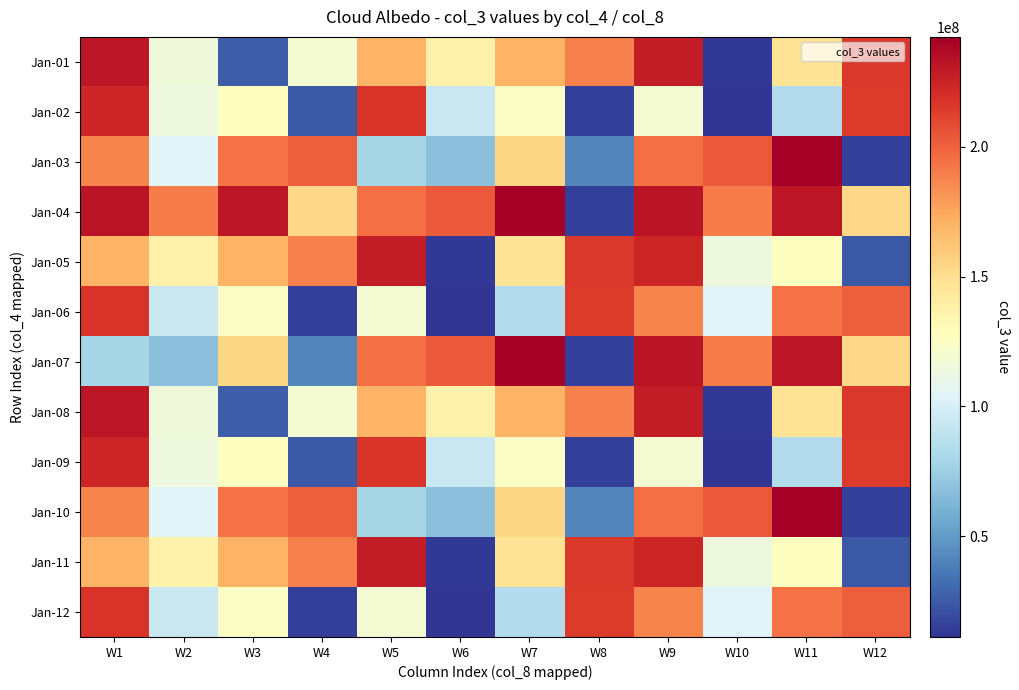

Reading left to right, transcribe all the data shown in this chart.

Jan-01: W1=231019288	W2=115425784	W3=25848288	W4=118972824	W5=169924320	W6=136372000	W7=169274184	W8=188940296	W9=228106720	W10=12147536	W11=147056416	W12=215805824
Jan-02: W1=224010768	W2=113936664	W3=125914904	W4=24668632	W5=217552576	W6=93555312	W7=124481648	W8=14841032	W9=119098816	W10=11159592	W11=84073128	W12=214829496
Jan-03: W1=187420856	W2=103977592	W3=194102728	W4=201147520	W5=79004840	W6=67544392	W7=154428128	W8=41392760	W9=195271552	W10=203198744	W11=242332544	W12=14853048
Jan-04: W1=232285432	W2=190530336	W3=231059576	W4=152981096	W5=195271552	W6=203198744	W7=242332544	W8=14853048	W9=232285432	W10=190530336	W11=231059576	W12=152981096
Jan-05: W1=169924320	W2=136372000	W3=169274184	W4=188940296	W5=228106720	W6=12147536	W7=147056416	W8=215805824	W9=224010768	W10=113936664	W11=125914904	W12=24668632
Jan-06: W1=217552576	W2=93555312	W3=124481648	W4=14841032	W5=119098816	W6=11159592	W7=84073128	W8=214829496	W9=187420856	W10=103977592	W11=194102728	W12=201147520
Jan-07: W1=79004840	W2=67544392	W3=154428128	W4=41392760	W5=195271552	W6=203198744	W7=242332544	W8=14853048	W9=232285432	W10=190530336	W11=231059576	W12=152981096
Jan-08: W1=231019288	W2=115425784	W3=25848288	W4=118972824	W5=169924320	W6=136372000	W7=169274184	W8=188940296	W9=228106720	W10=12147536	W11=147056416	W12=215805824
Jan-09: W1=224010768	W2=113936664	W3=125914904	W4=24668632	W5=217552576	W6=93555312	W7=124481648	W8=14841032	W9=119098816	W10=11159592	W11=84073128	W12=214829496
Jan-10: W1=187420856	W2=103977592	W3=194102728	W4=201147520	W5=79004840	W6=67544392	W7=154428128	W8=41392760	W9=195271552	W10=203198744	W11=242332544	W12=14853048
Jan-11: W1=169924320	W2=136372000	W3=169274184	W4=188940296	W5=228106720	W6=12147536	W7=147056416	W8=215805824	W9=224010768	W10=113936664	W11=125914904	W12=24668632
Jan-12: W1=217552576	W2=93555312	W3=124481648	W4=14841032	W5=119098816	W6=11159592	W7=84073128	W8=214829496	W9=187420856	W10=103977592	W11=194102728	W12=201147520